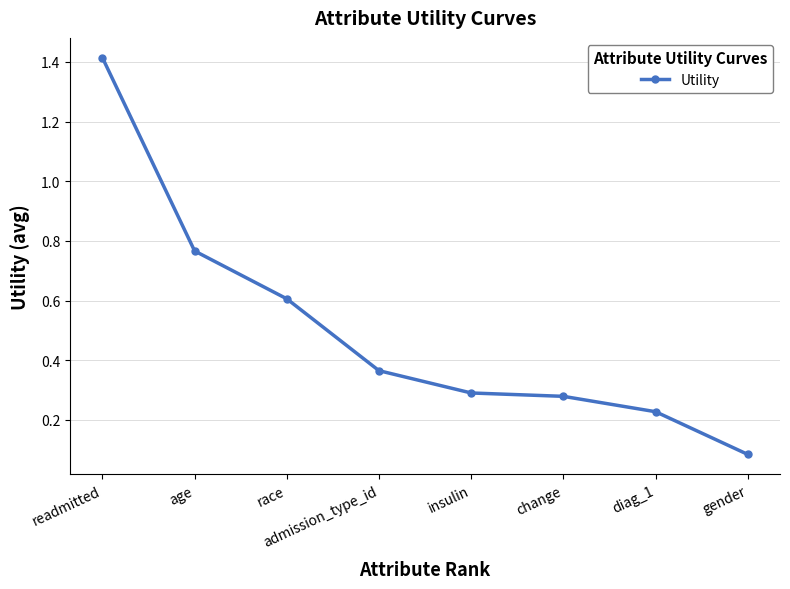

True or false: the data has more than 2 interior local peaks.

False